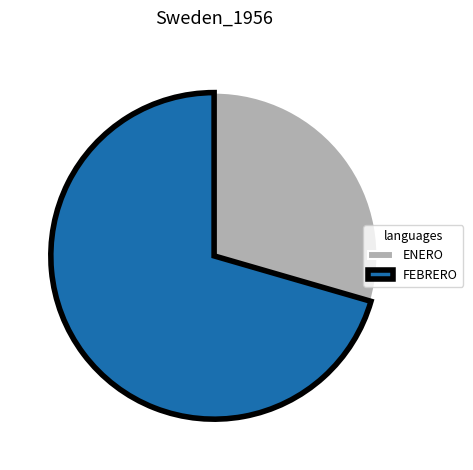

How many segments does this pie chart have?

2